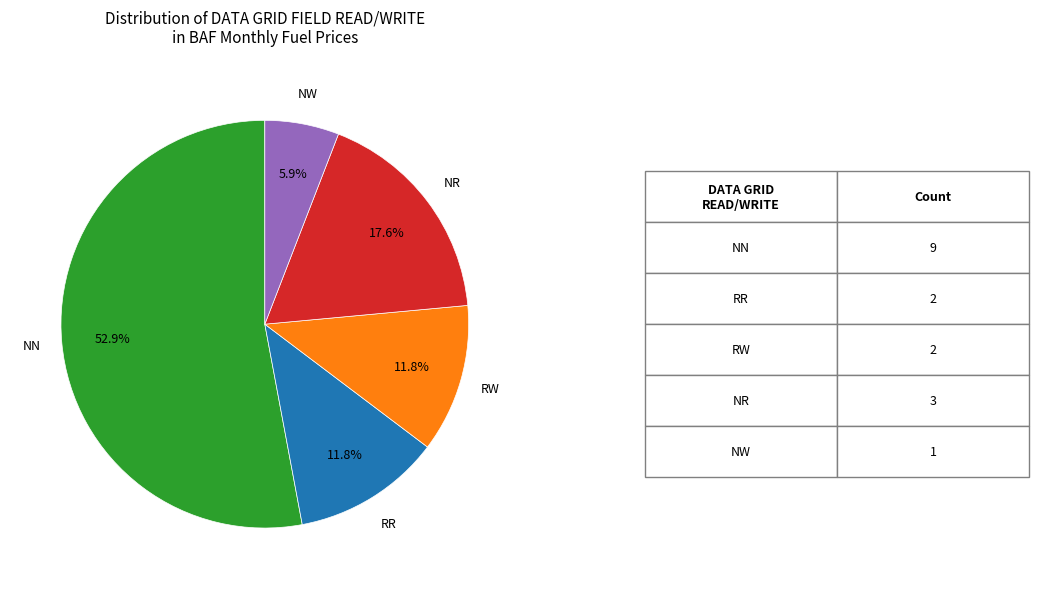

Is there a majority slice in this chart?

Yes